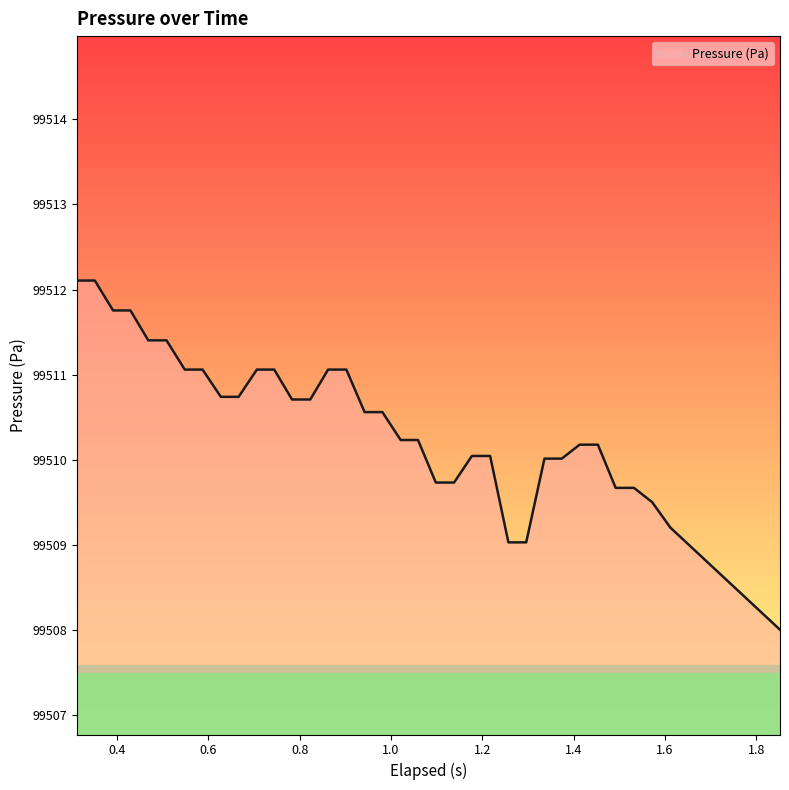

What is the greatest value displayed?

99512.1